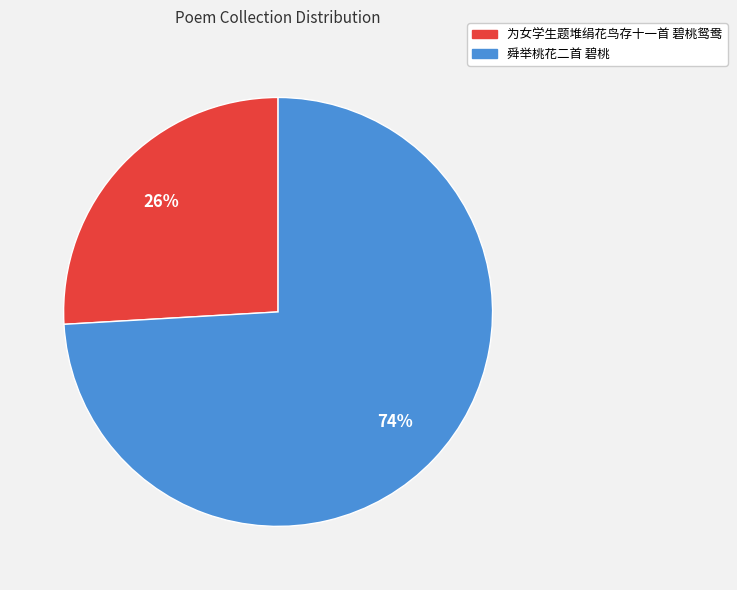

Do 舜举桃花二首 碧桃 and 为女学生题堆绢花鸟存十一首 碧桃鸳鸯 together represent more than half of the pie?

Yes